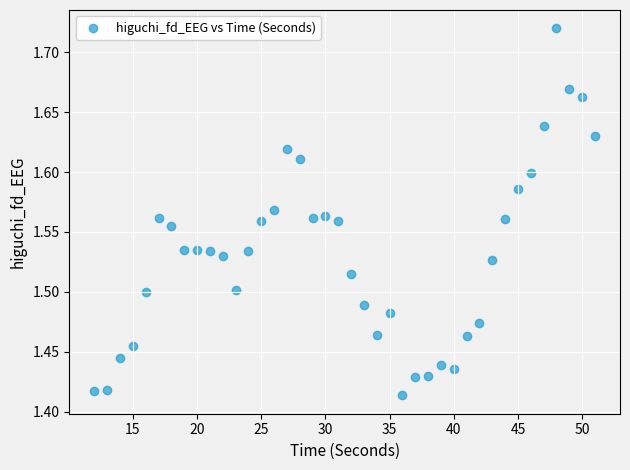

What is the range of Y values (max minus min)?

0.3